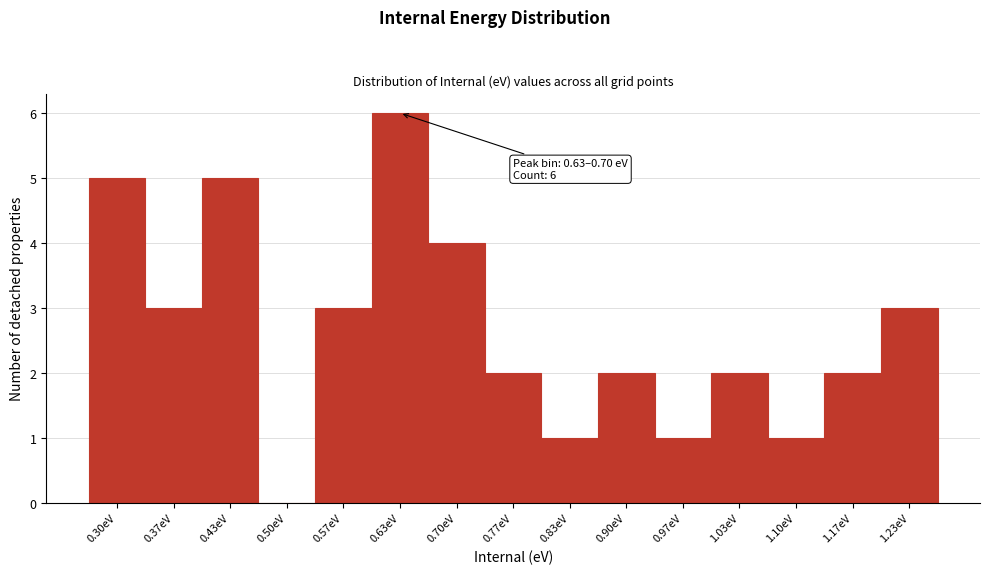

Reading left to right, list all the values displayed in this chart.

0.30eV=5	0.37eV=3	0.43eV=5	0.50eV=0	0.57eV=3	0.63eV=6	0.70eV=4	0.77eV=2	0.83eV=1	0.90eV=2	0.97eV=1	1.03eV=2	1.10eV=1	1.17eV=2	1.23eV=3